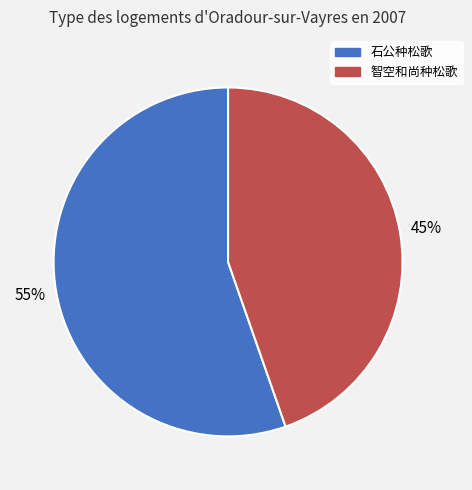

Which slice represents more than half of the pie?

石公种松歌